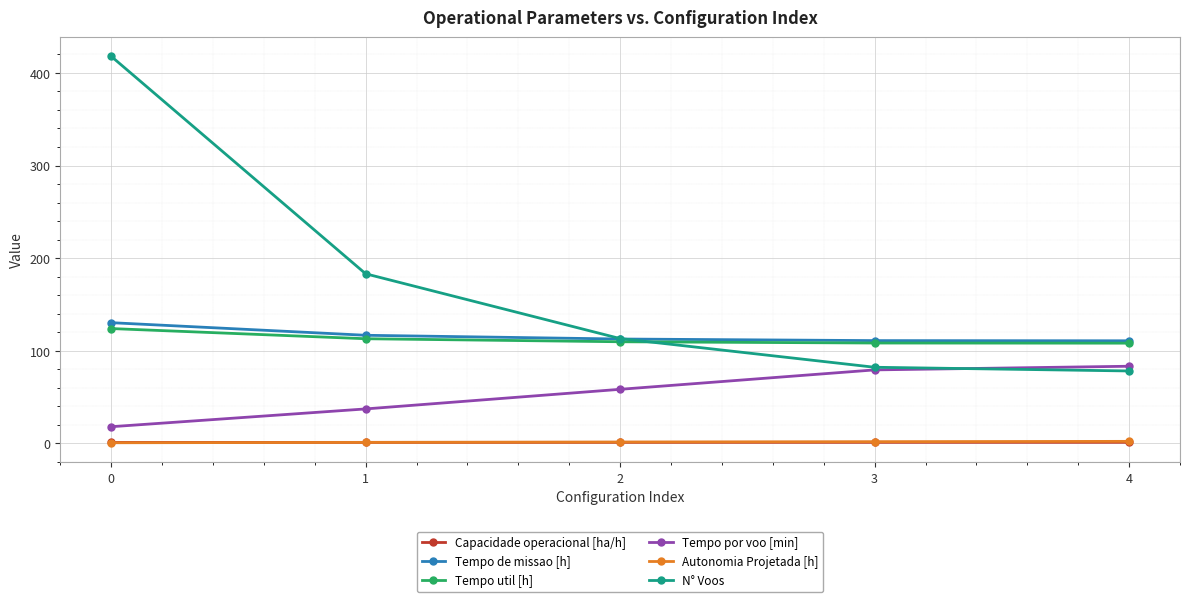

At how many categories does at least one series exceed 87?

5